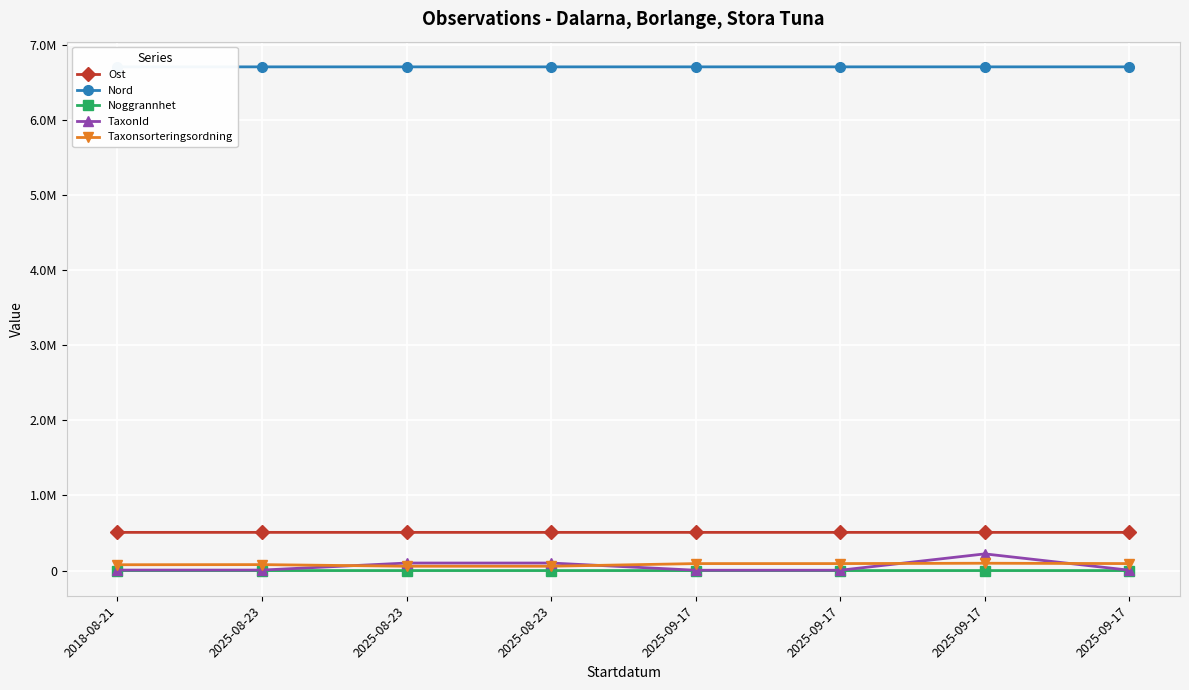

What is the approximate value of Taxonsorteringsordning at 2025-08-23, to the nearest 50?

79100